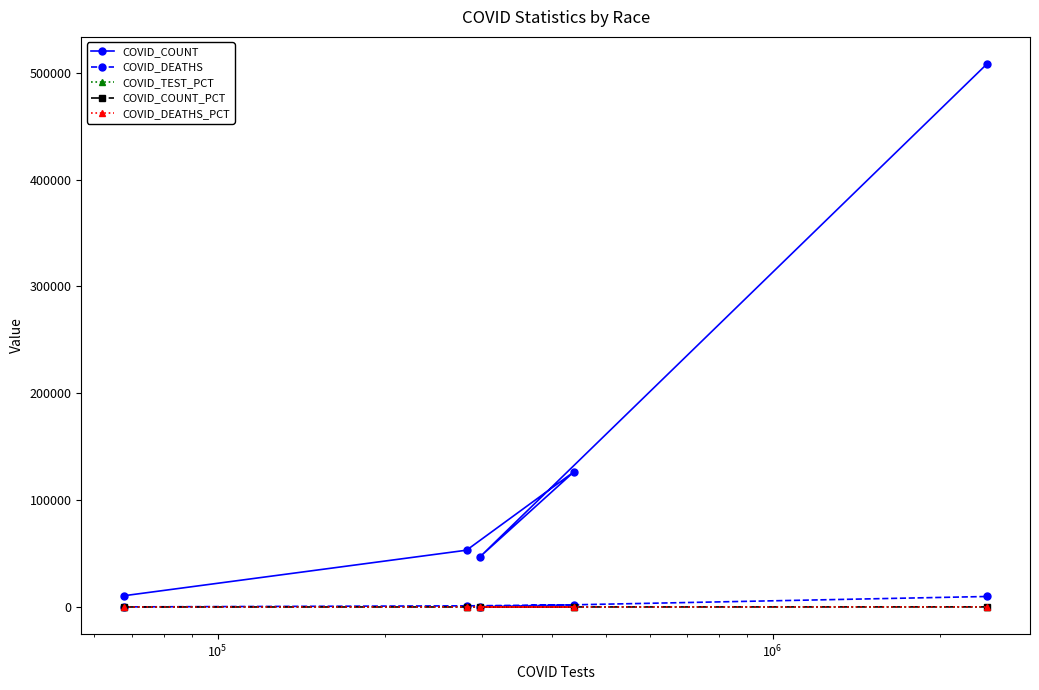

Which series has the widest spread of values?

COVID_COUNT